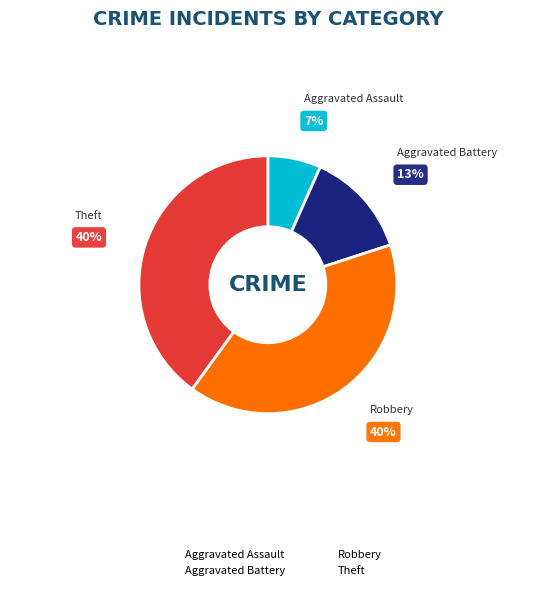

Between Aggravated Assault and Theft, which is larger?

Theft